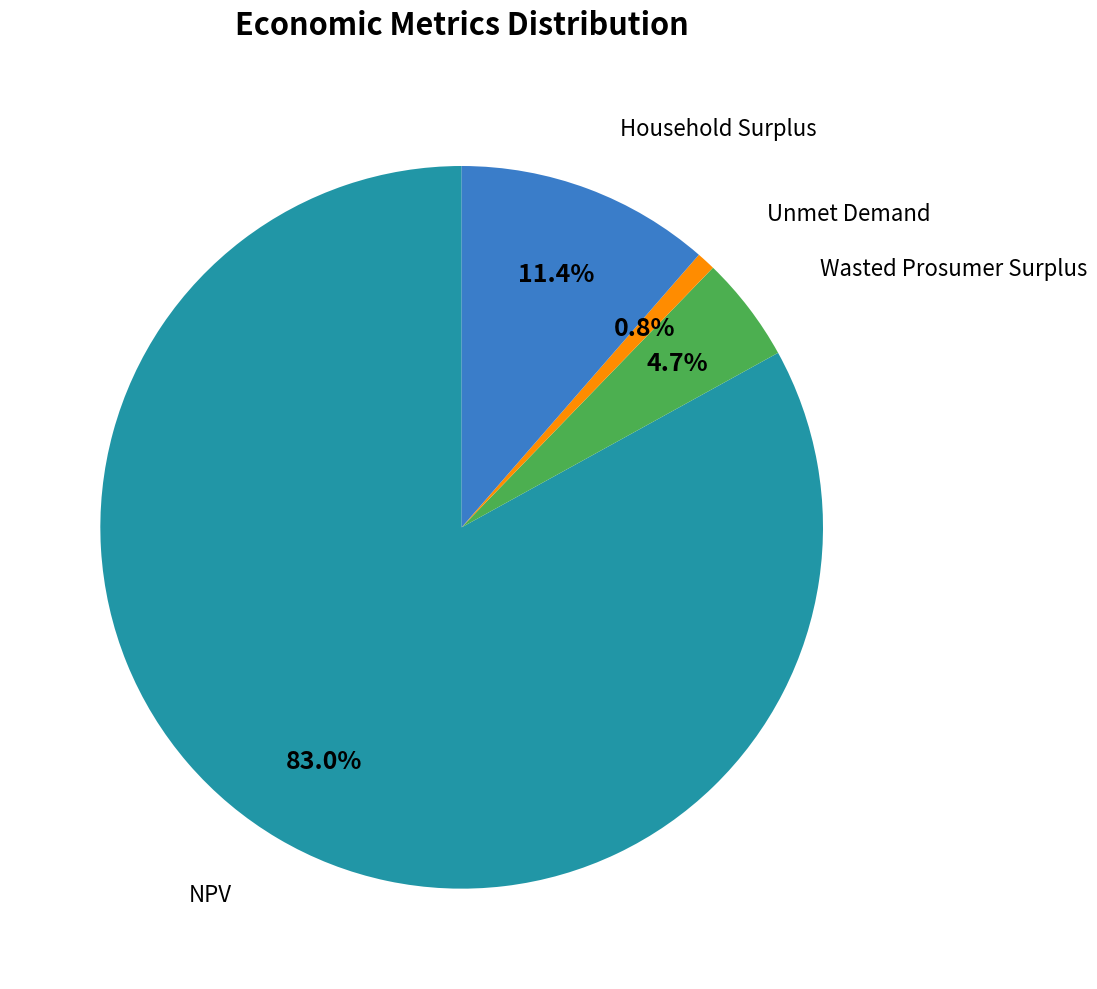

Does any single category account for the majority?

Yes